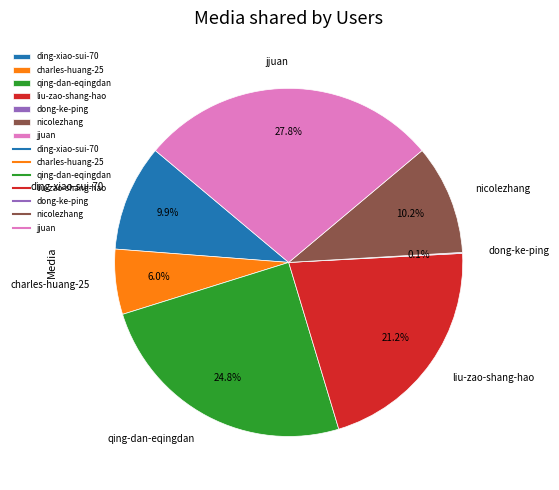

What is the largest slice in the pie chart?

jjuan